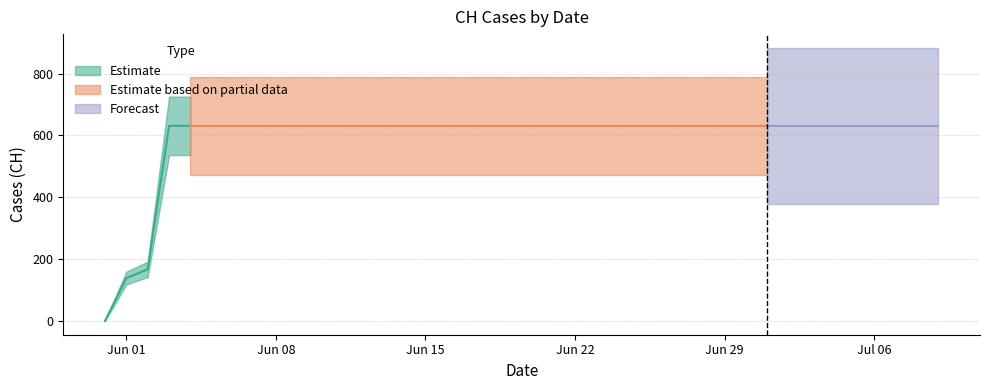

What is the value of the 34th point from the left?

631